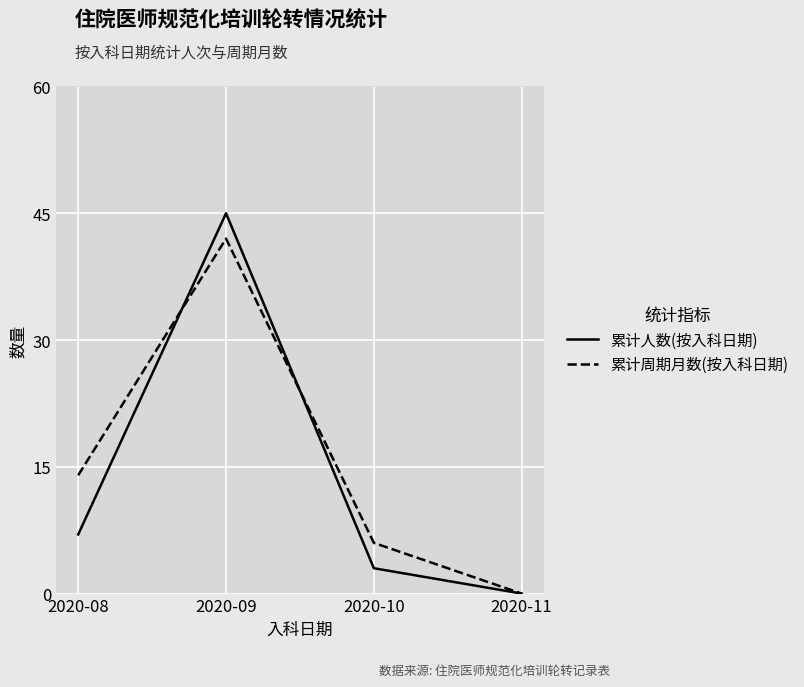

Which series has the largest range (max minus min)?

累计人数(按入科日期)